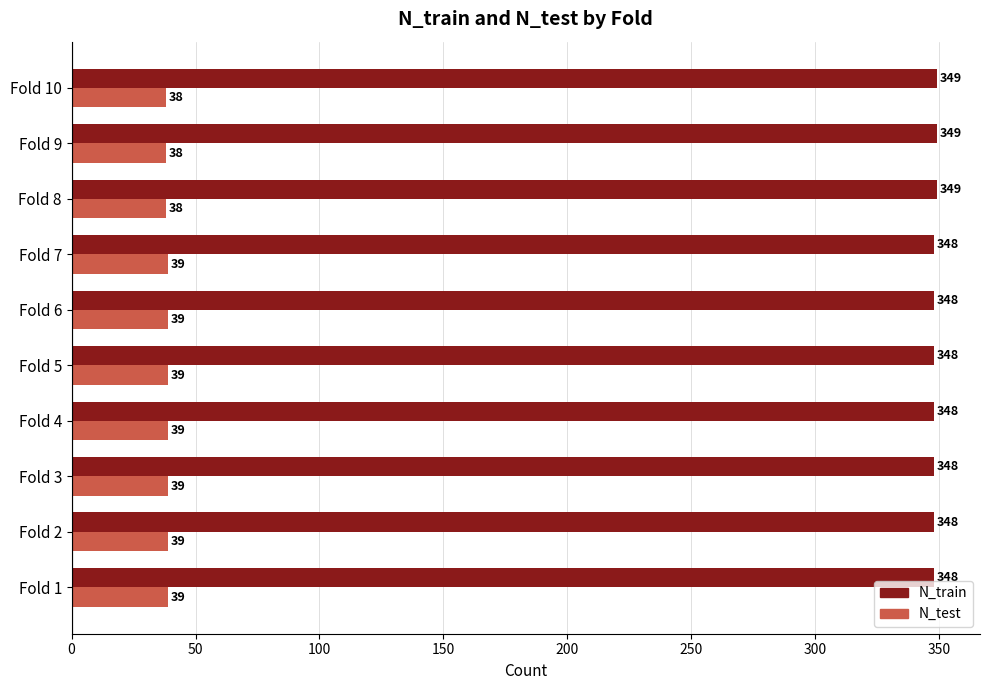

The N_train series shows 349 at Fold 10. True or false?

True